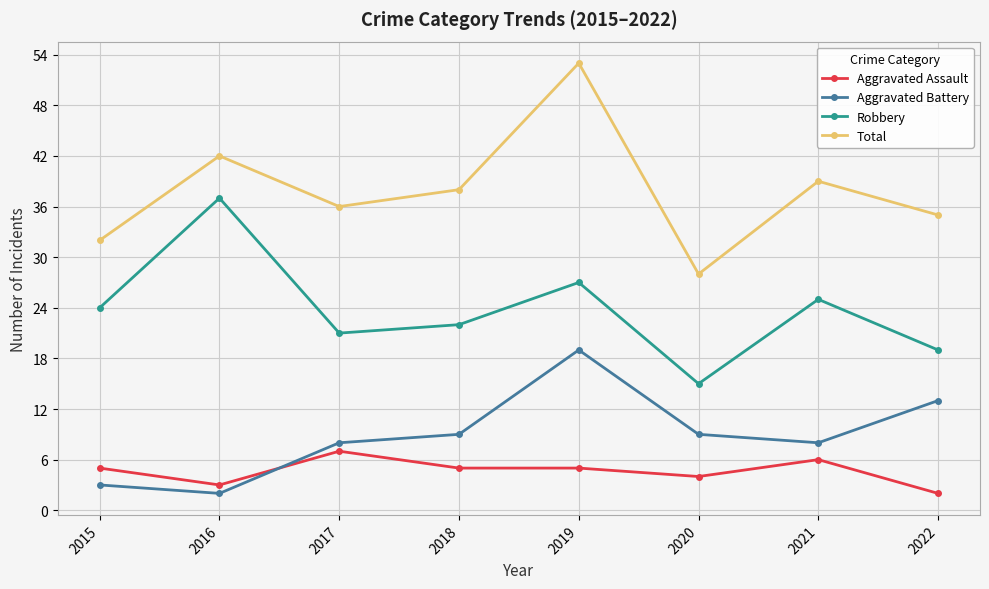

What is the value of the Aggravated Assault point at the 1st from the left?

5